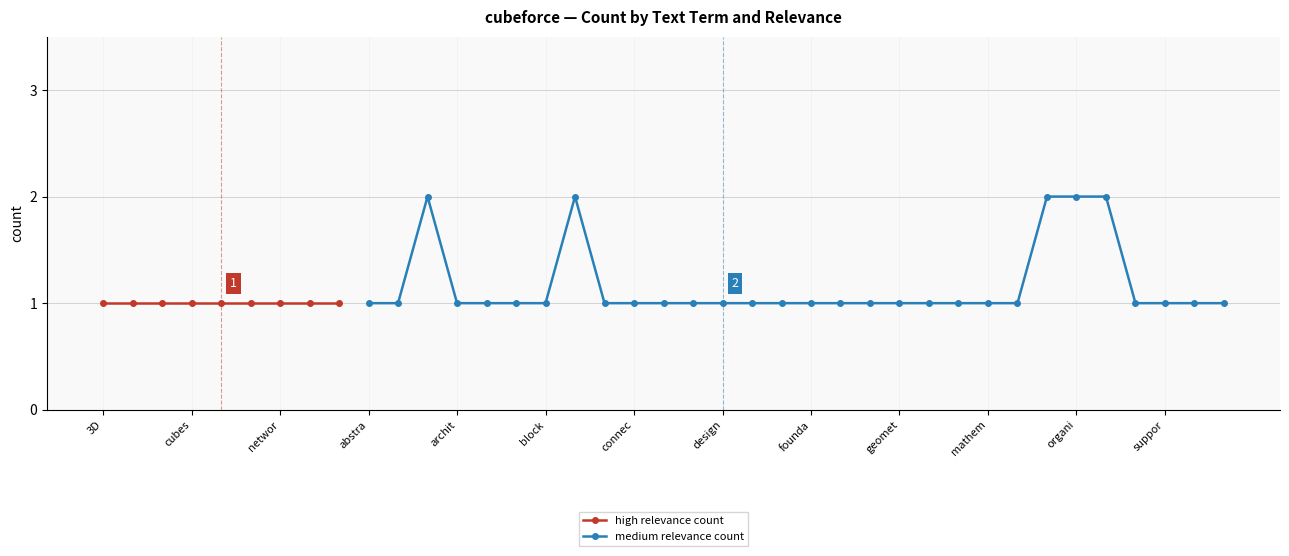

True or false: medium relevance count has more than 1 points higher than both neighbors.

True